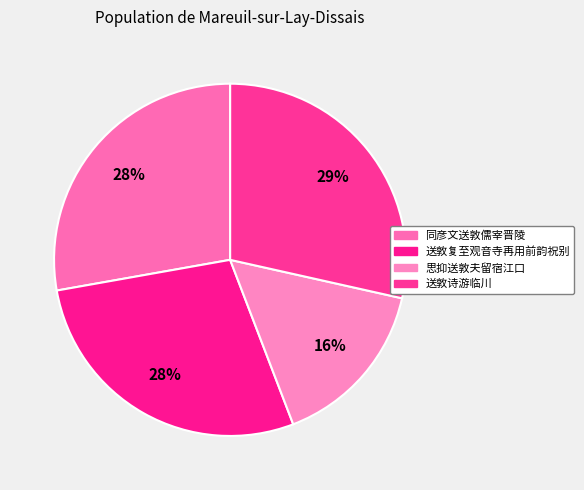

What portion of the pie excludes 送敦诗游临川?

71.5%